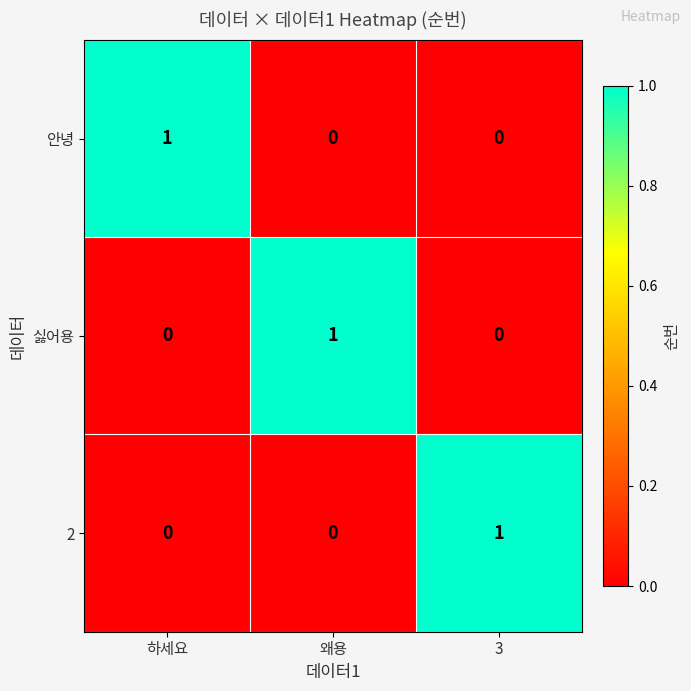

How many 2 values are between 0 and 1?

3